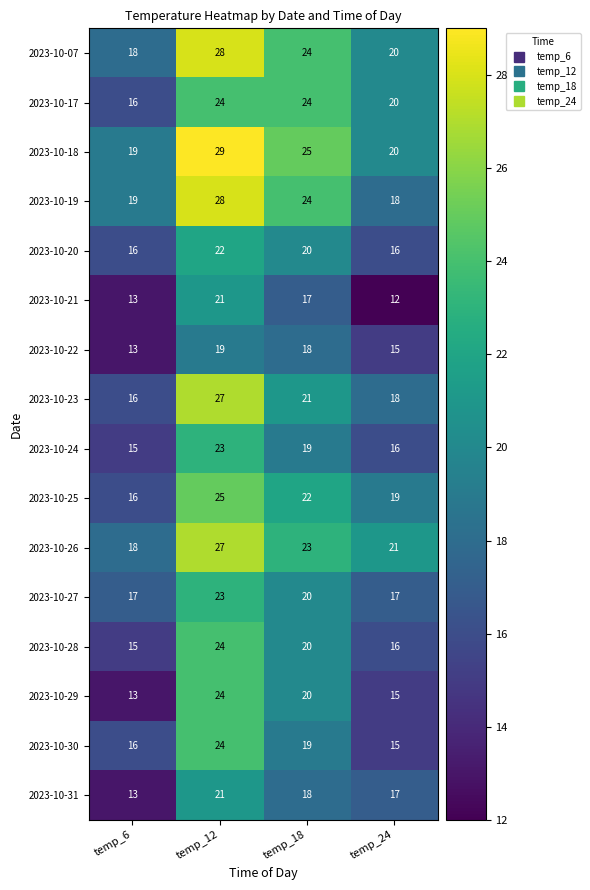

What is the approximate value of 2023-10-27 at temp_18?

20